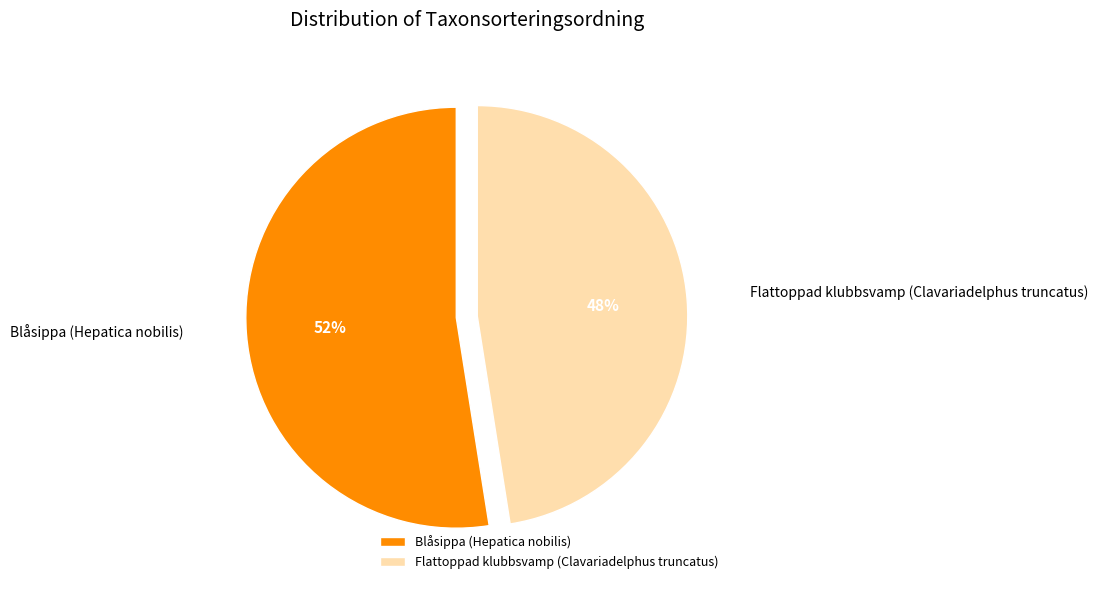

To the nearest percent, what is the average slice percentage?

50%